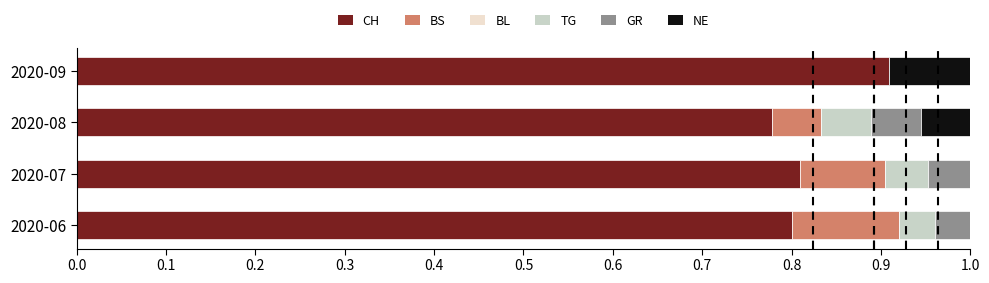

The value of CH at 2020-08 is 1.3. True or false?

False